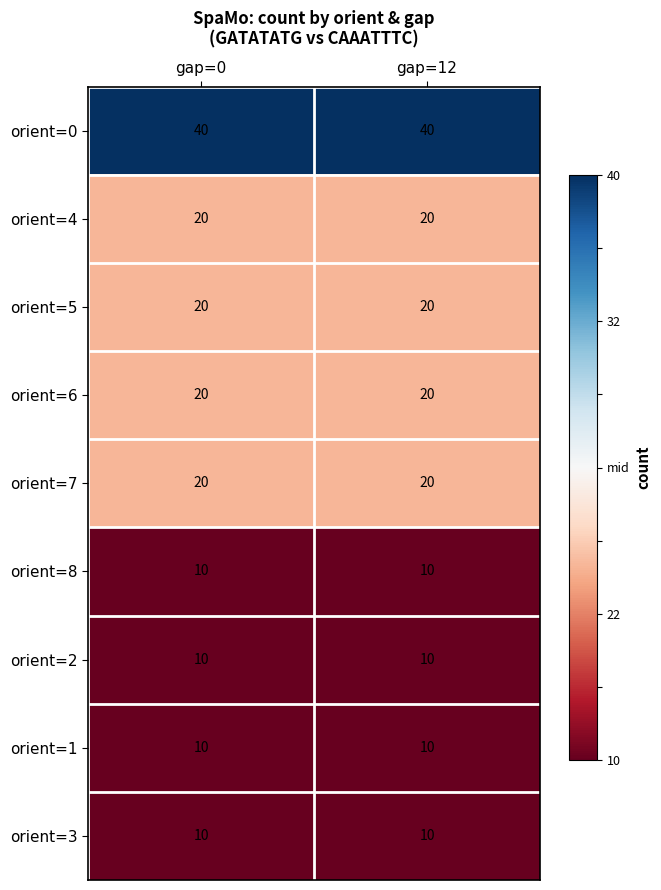

Is the value of orient=1 at gap=12 greater than the value of orient=7 at gap=12?

No